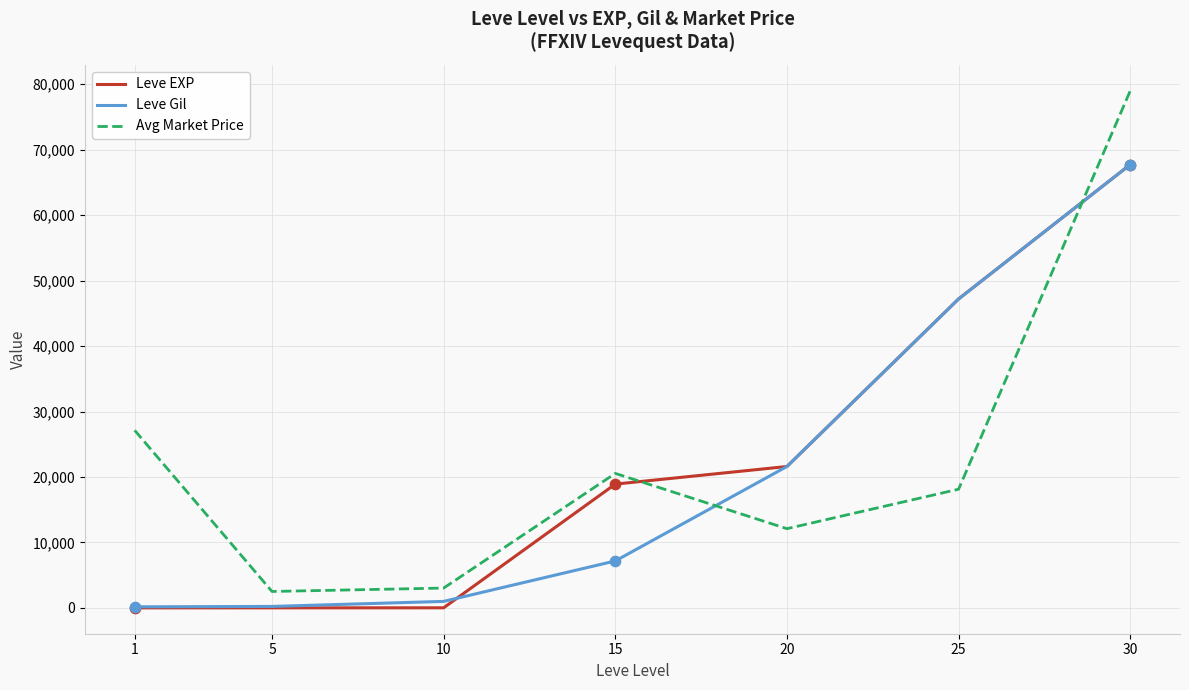

Which series has the largest total across all categories?

Avg Market Price